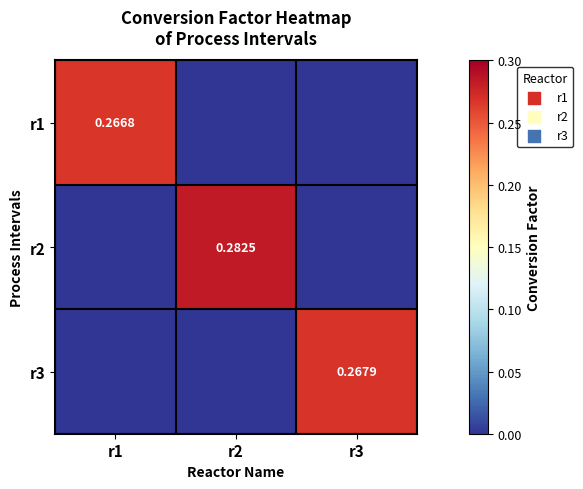

At which category is the sum across all series the highest?

r2